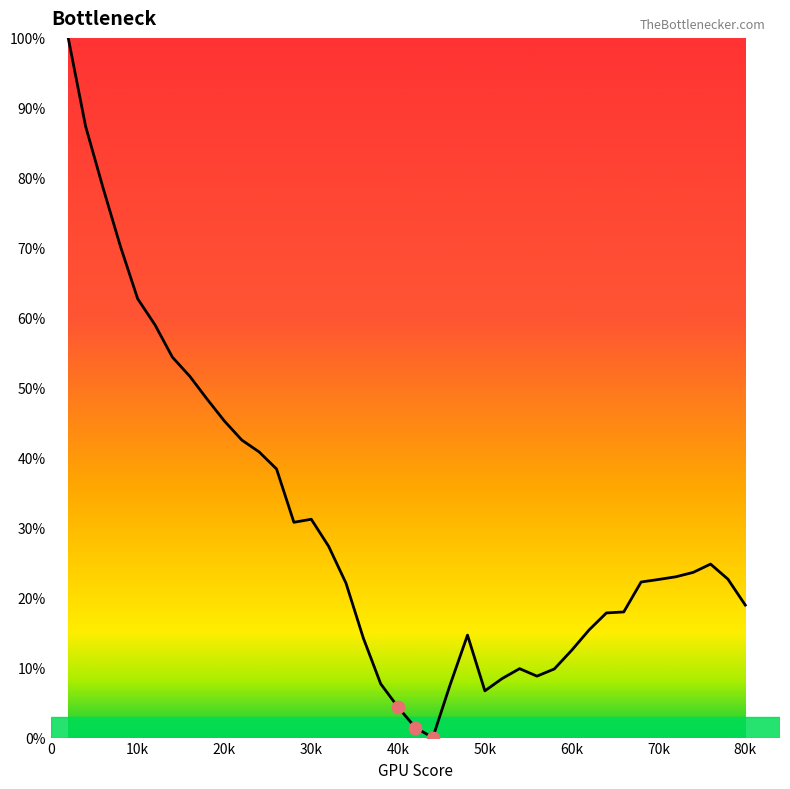

What is the greatest value displayed?

100.0